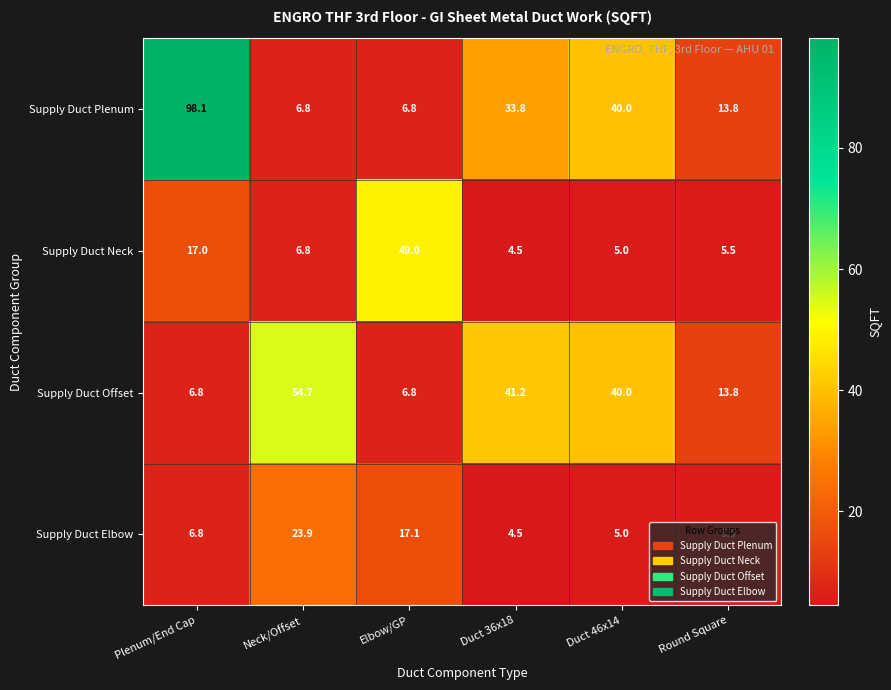

List the labels in order of Supply Duct Neck value, smallest first.

Duct 36x18, Duct 46x14, Round Square, Neck/Offset, Plenum/End Cap, Elbow/GP